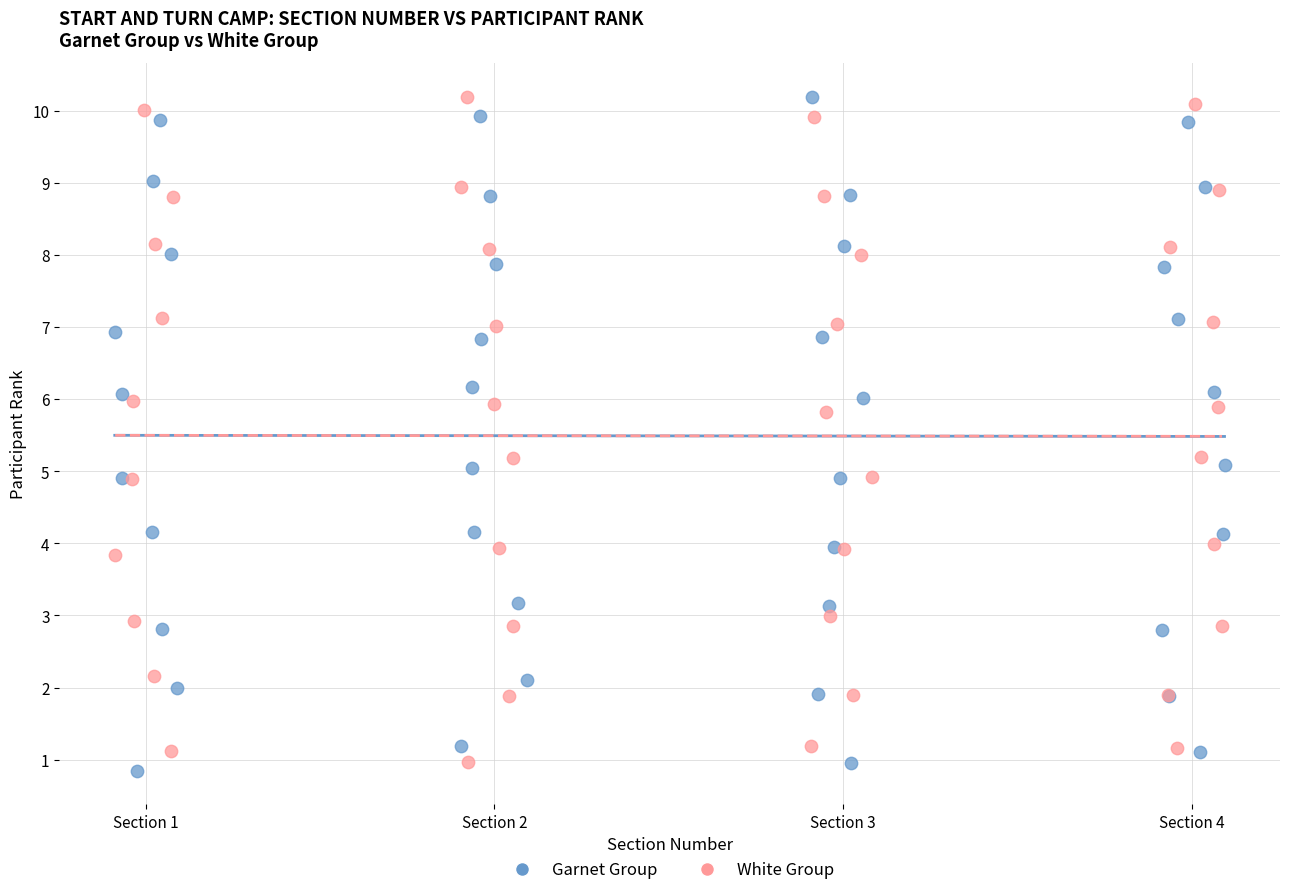

What are all the series names shown in the legend?

Garnet Group, White Group